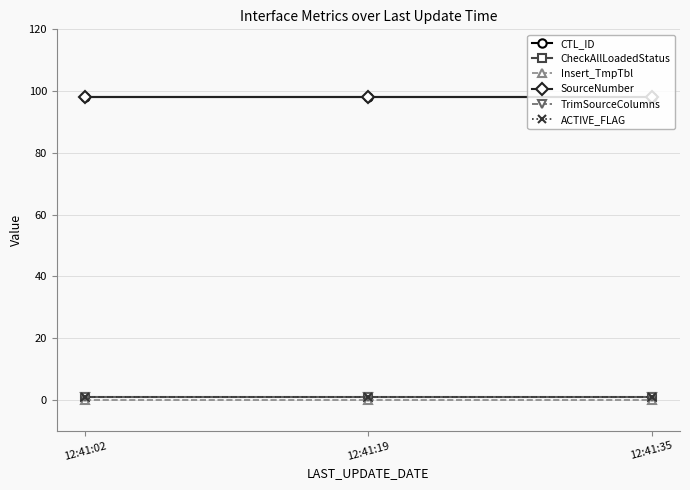

Is it true that CTL_ID equals 34 at 12:41:35?

False